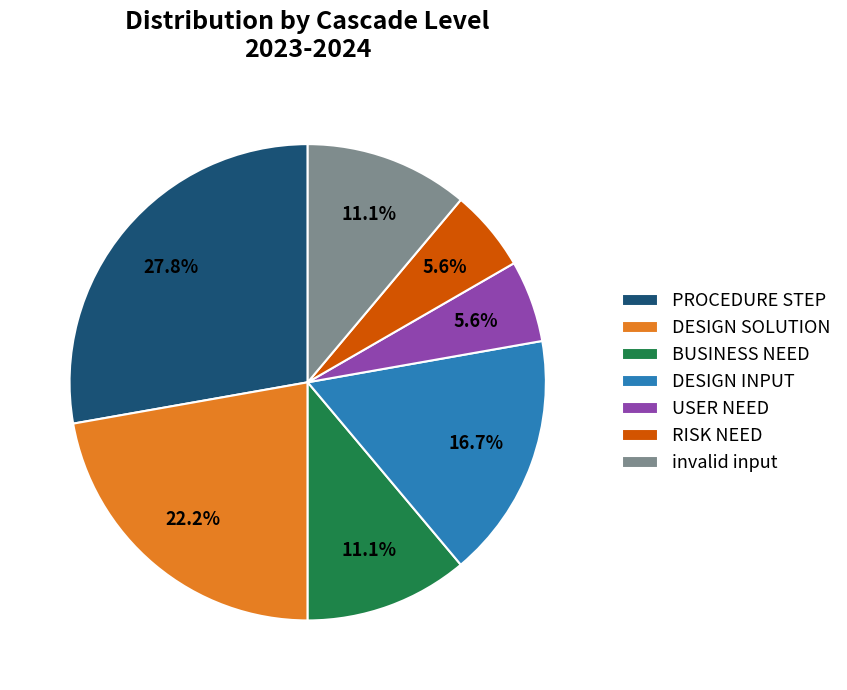

What is the ratio of the value at DESIGN SOLUTION to the value at invalid input?

2.0